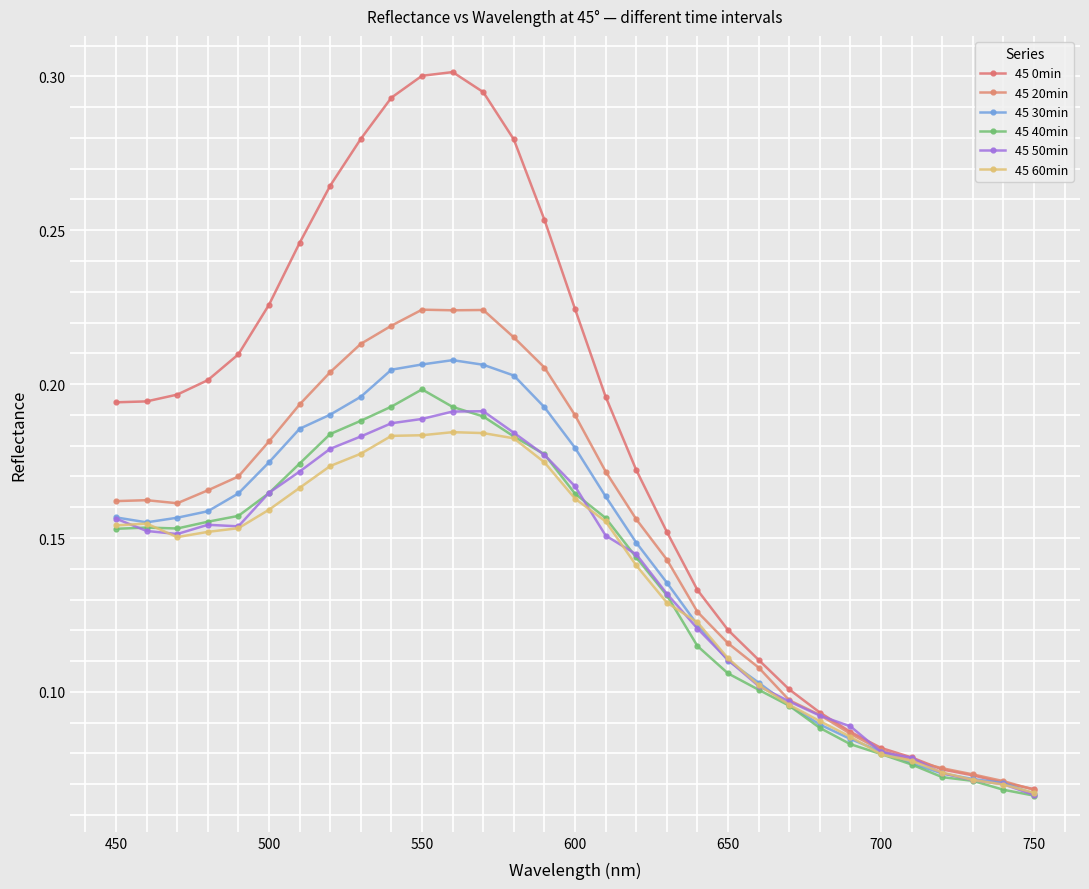

Which series has the largest range (max minus min)?

45 0min